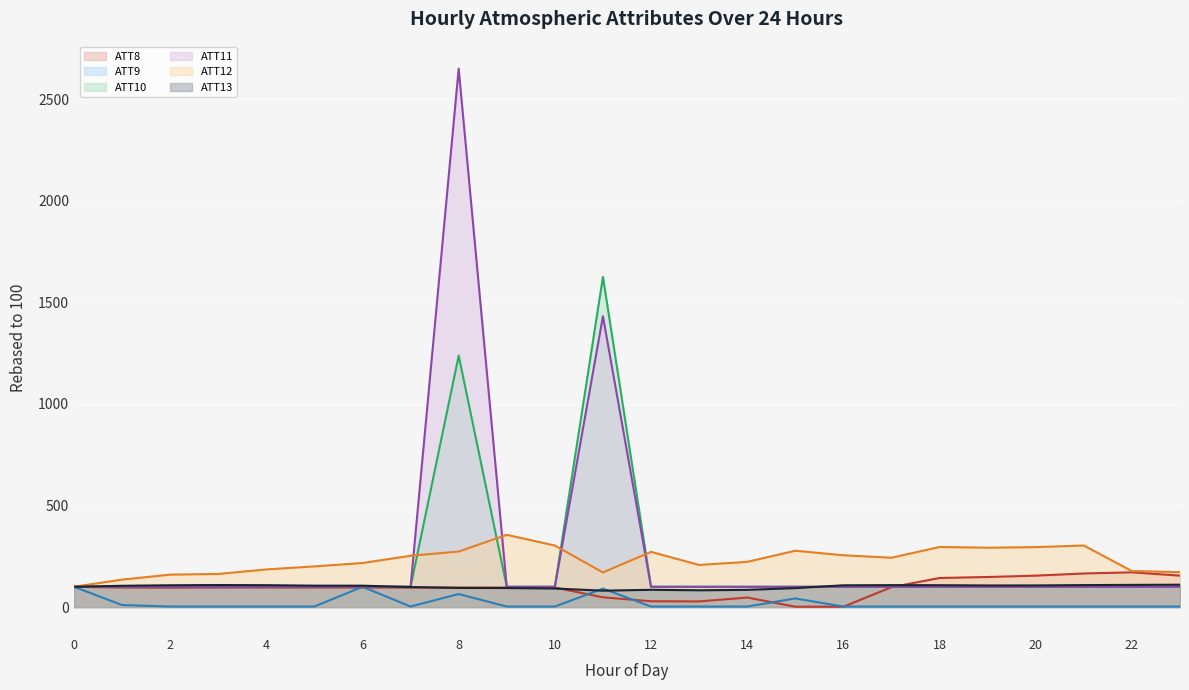

At which label does ATT8 reach its peak?

22